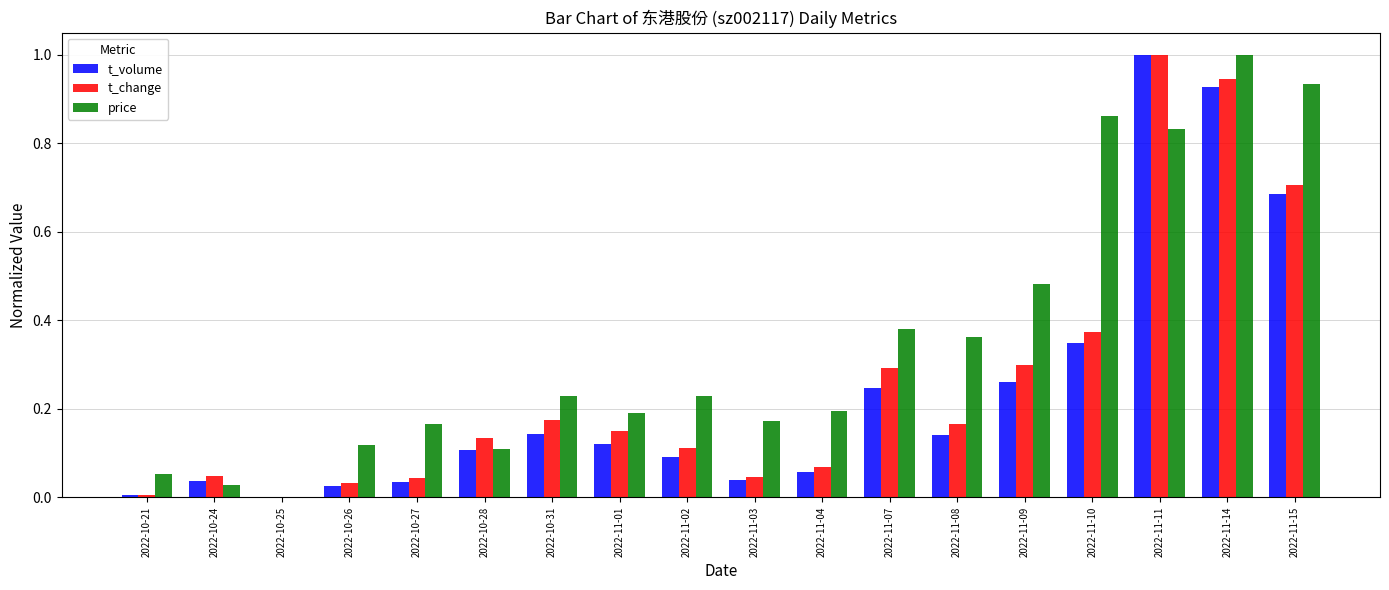

How many positive values does the t_volume series have?

17